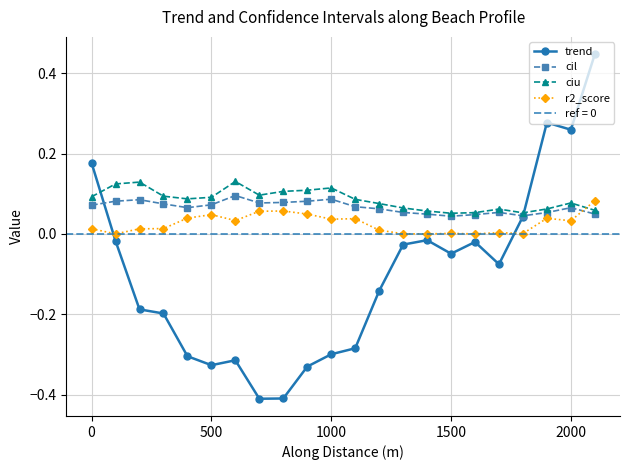

The value of r2_score at 20 is 0.0. True or false?

False